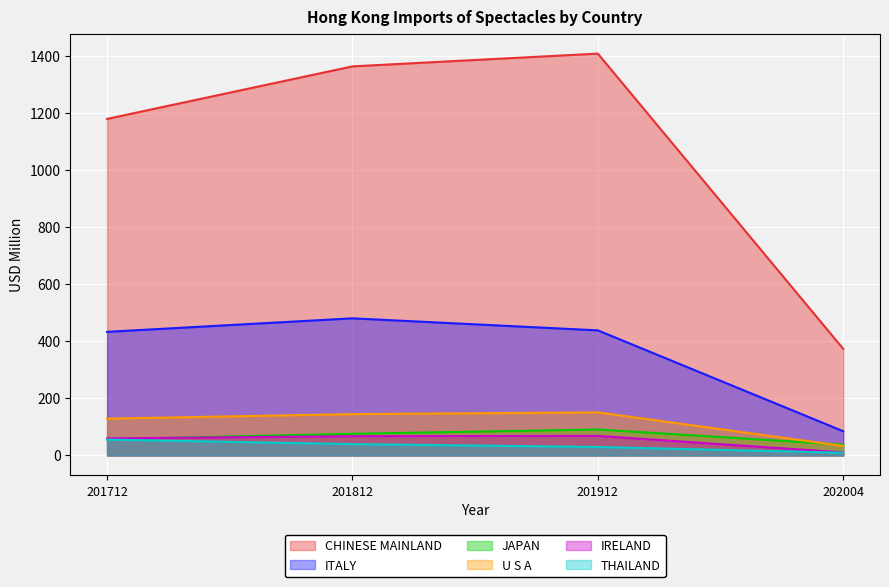

True or false: U S A has a value of 150.6 at 201912.

True